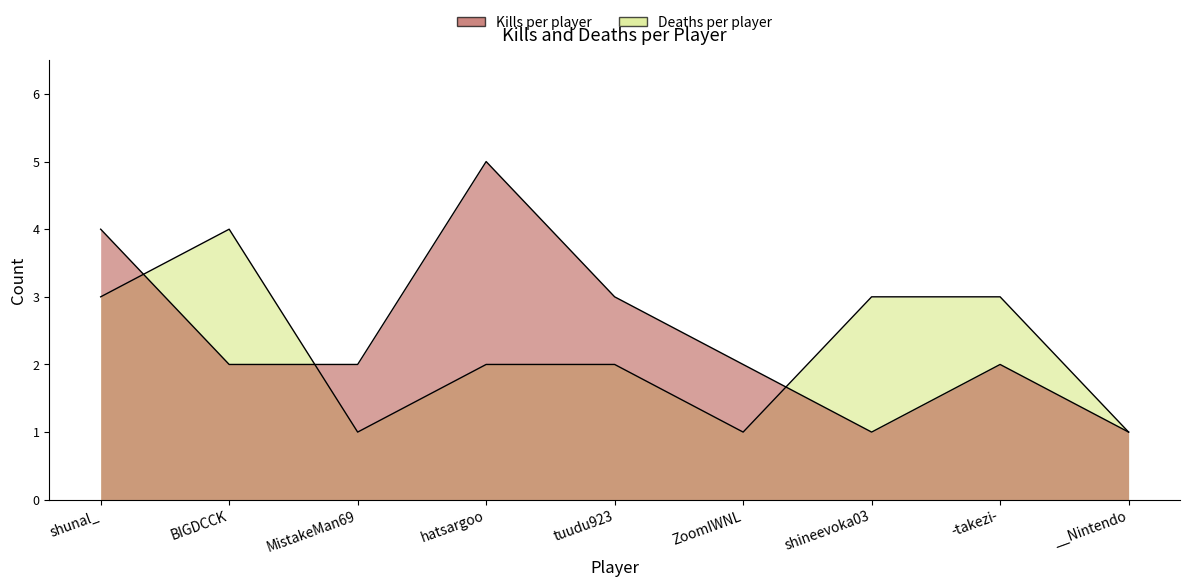

Does the chart display data point markers on the line(s)?

No